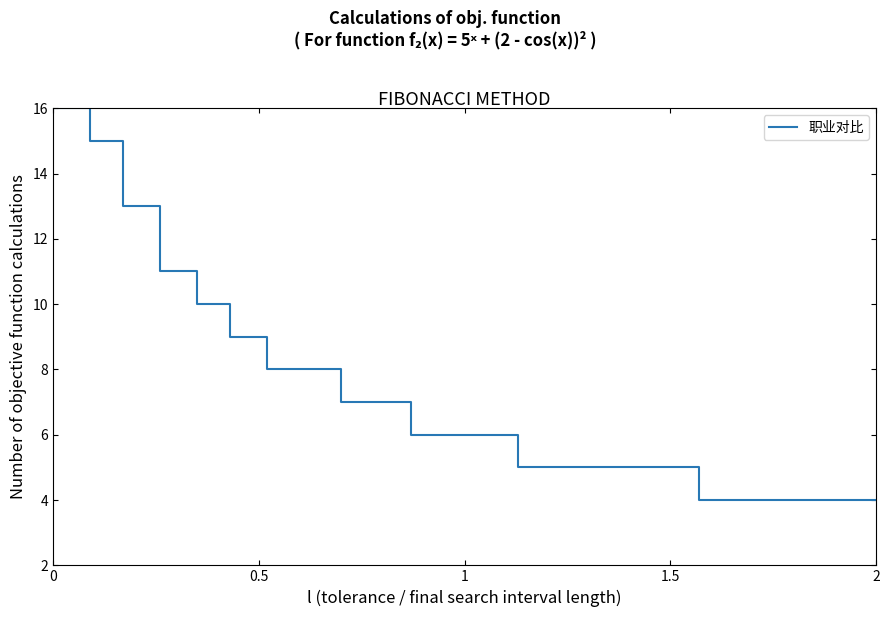

What is the difference between the maximum and minimum values?

12